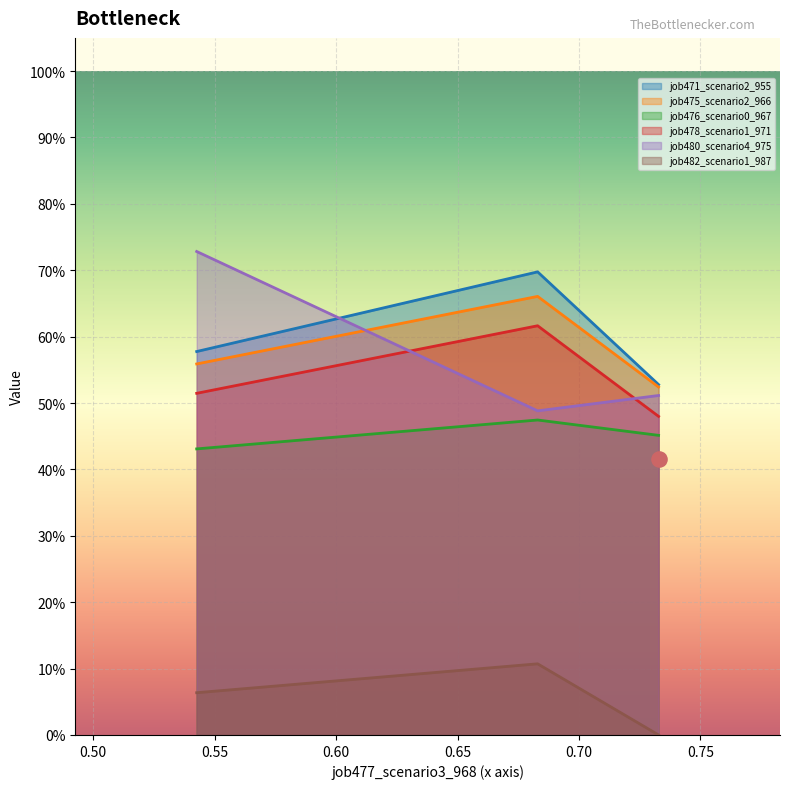

Which series contains the lowest Y value?

job482_scenario1_987